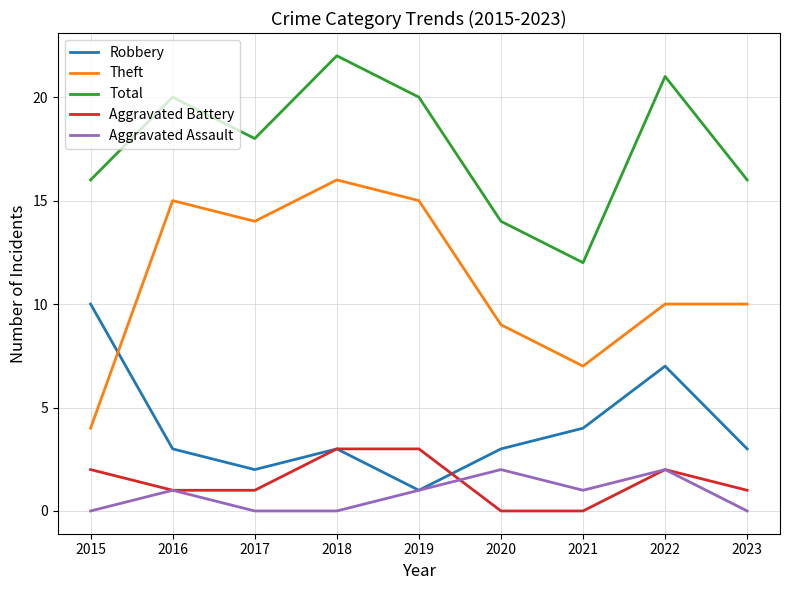

In Aggravated Assault, how many points are higher than both neighbors (excluding endpoints)?

3